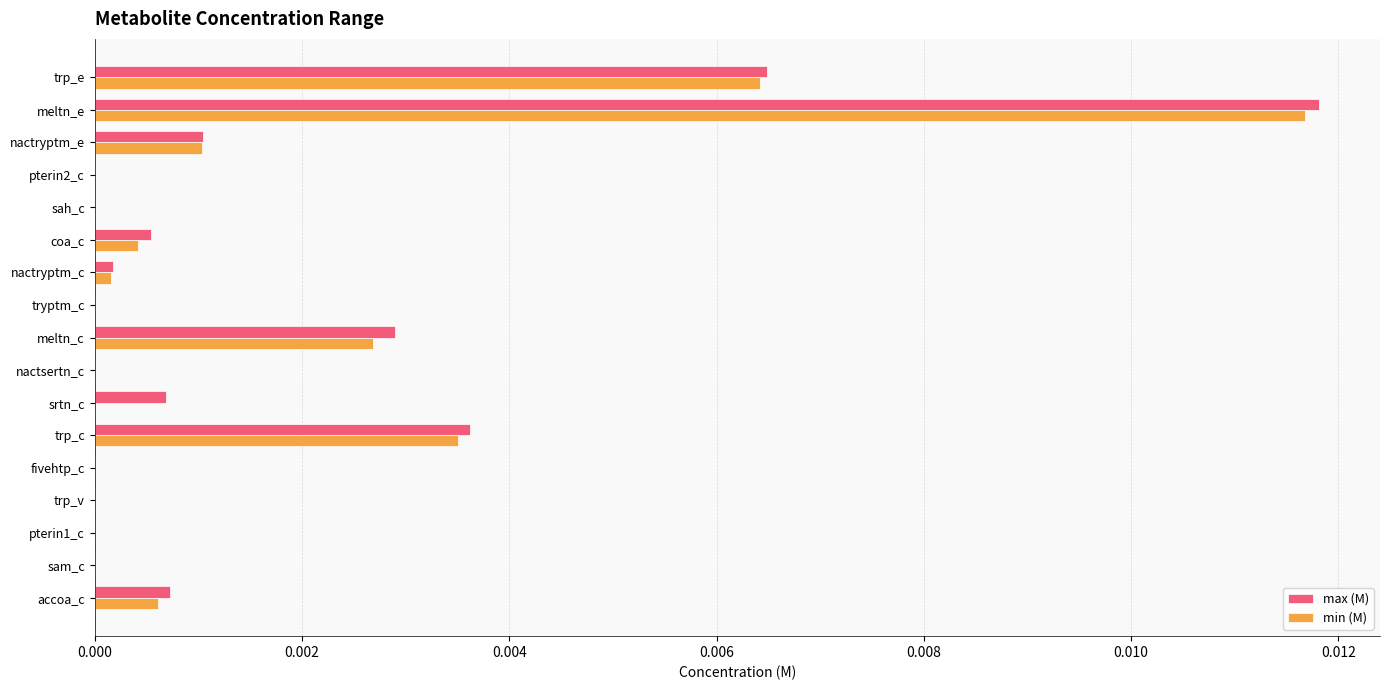

At which category is the sum across all series the highest?

meltn_e